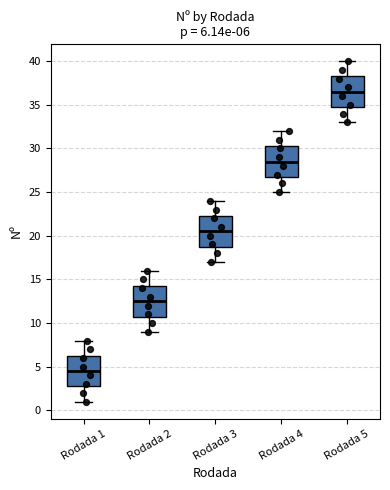

Which box's median line is the lowest?

Rodada 1